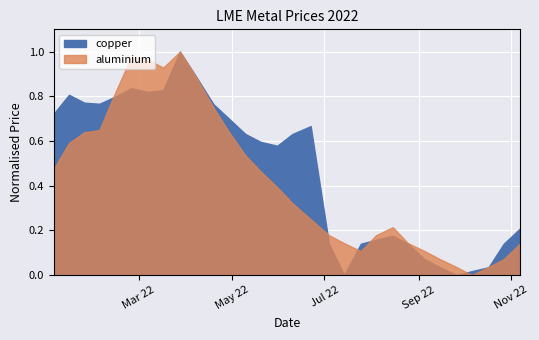

Which label corresponds to the smallest value in the chart?

2022-10-06